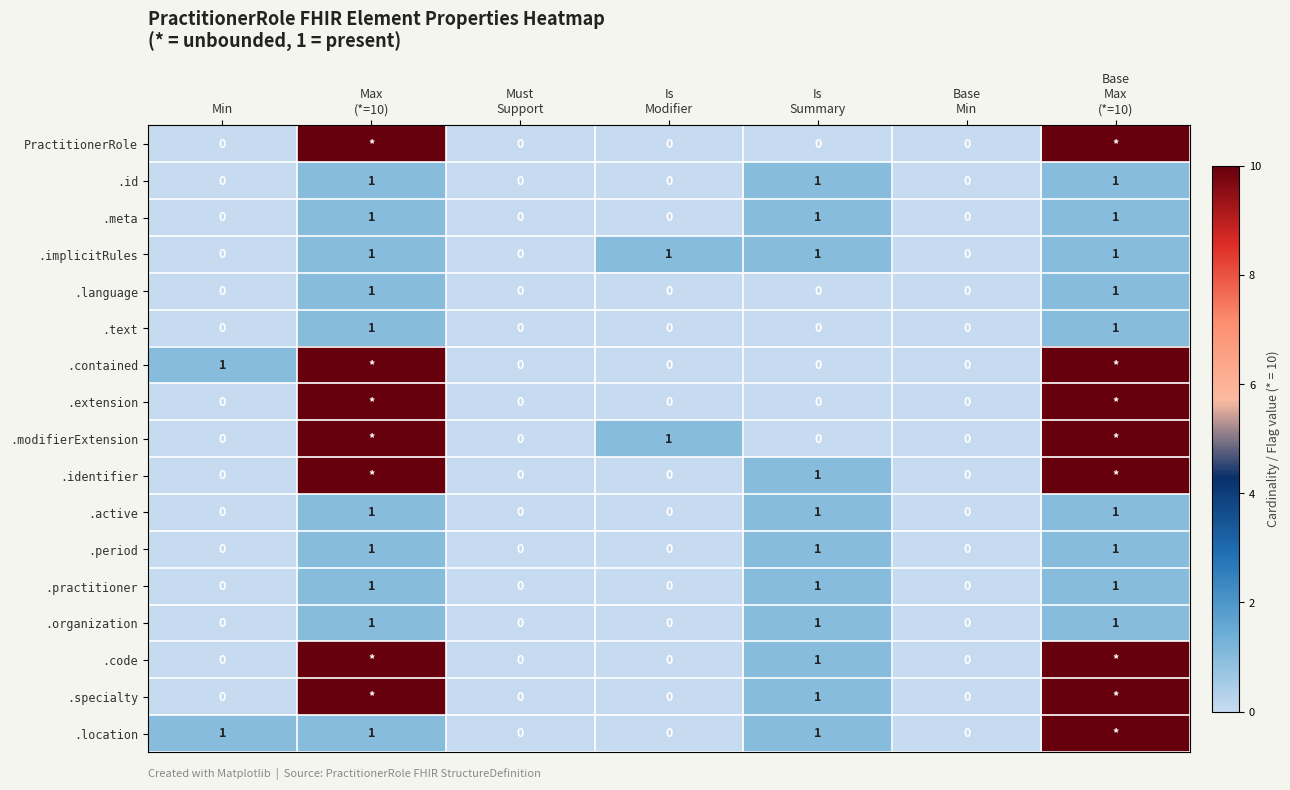

Count the .id values in the range 0 to 1.

7